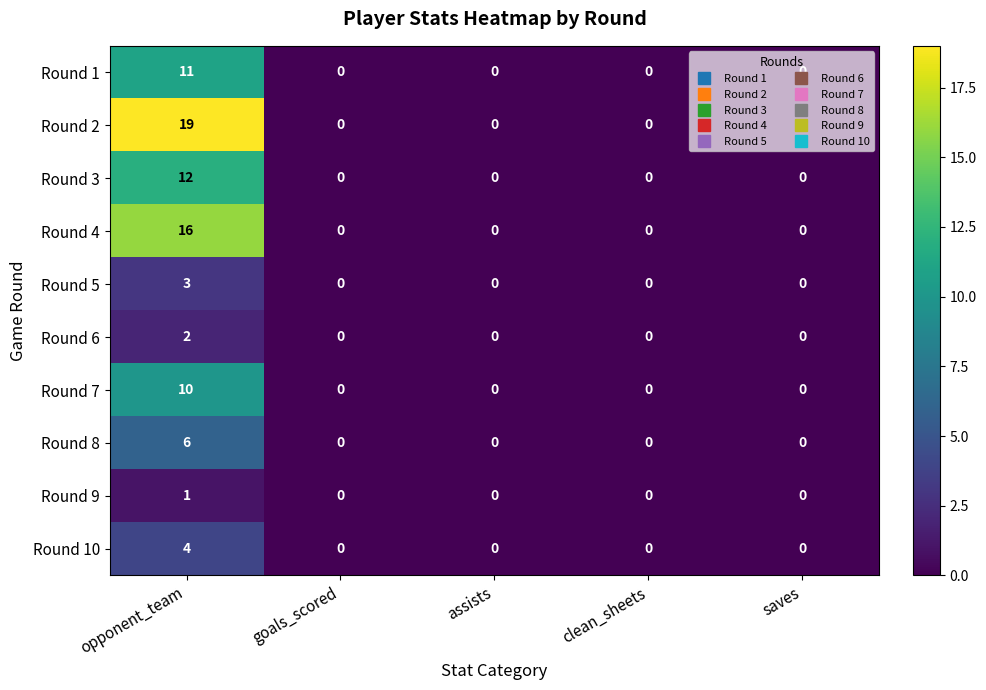

Which series has the largest range (max minus min)?

Round 2